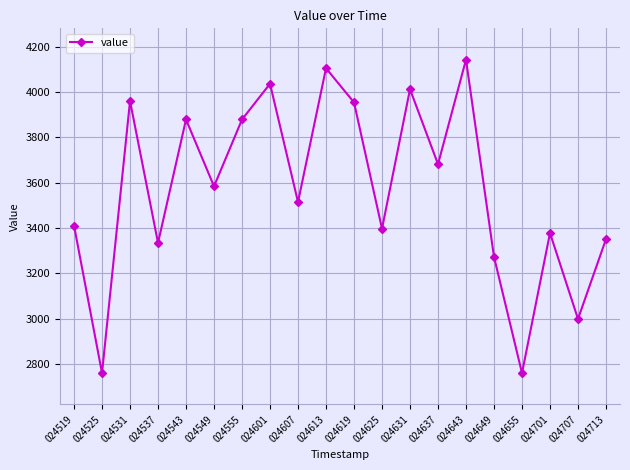

What is the value of the 17th point from the left?

2759.8